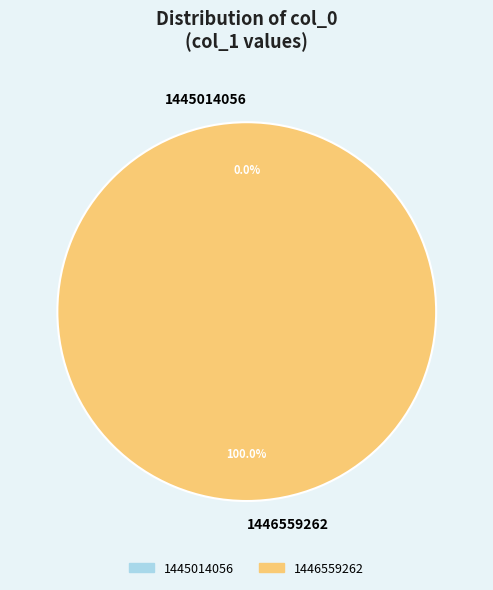

To the nearest percent, what is the difference between the largest and smallest slice percentages?

100%